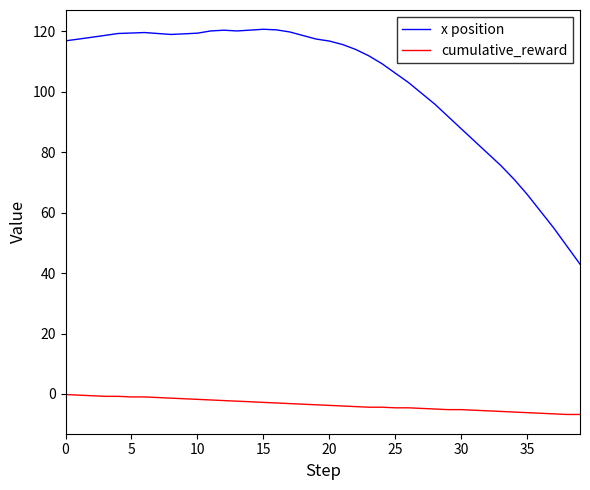

List the series in order of their overall mean, lowest first.

cumulative_reward, x position